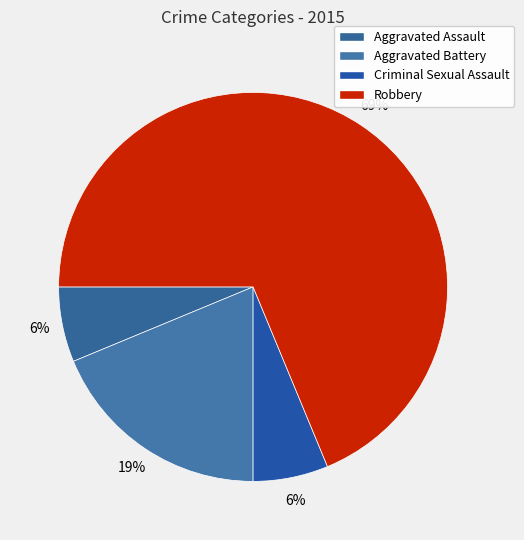

Which has a higher value, Criminal Sexual Assault or Aggravated Battery?

Aggravated Battery